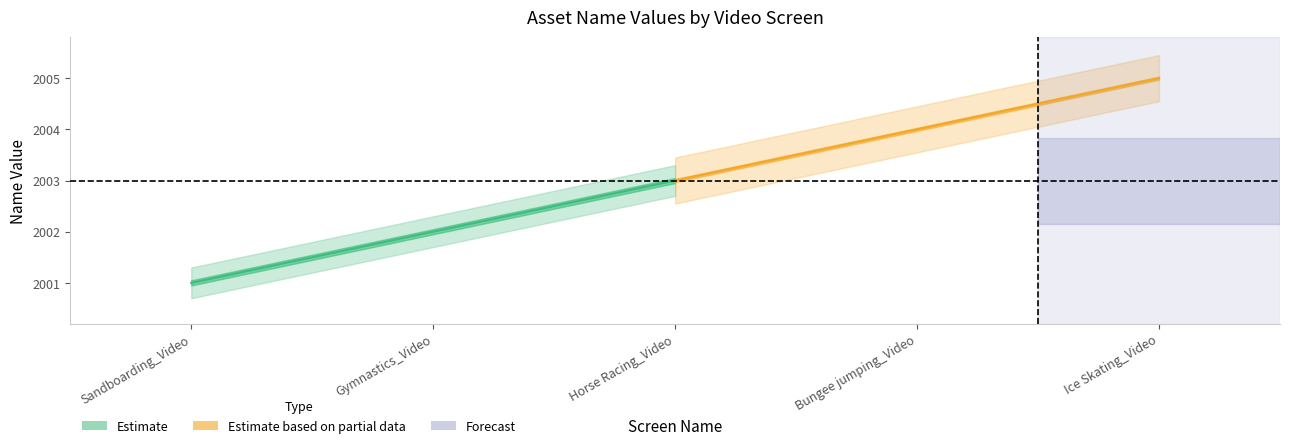

How many data points does each series have?

3